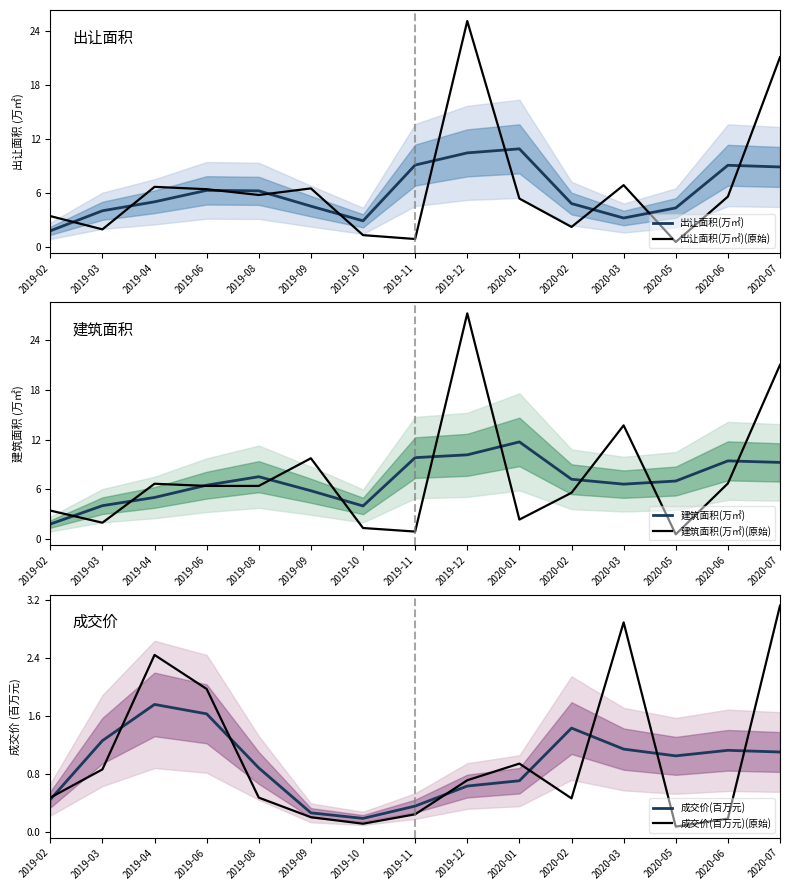

What is the difference between the maximum and minimum values in the 成交价(百万元) series?

1.6